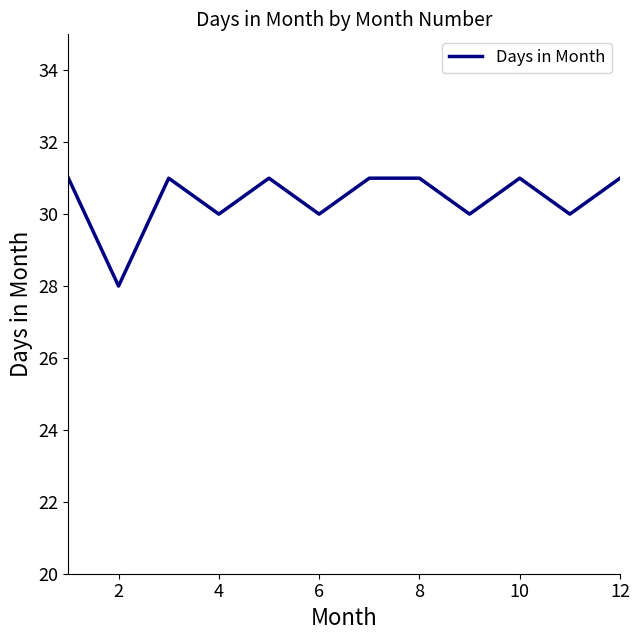

Reading right to left, list all the values displayed in this chart.

31	30	31	30	31	31	30	31	30	31	28	31